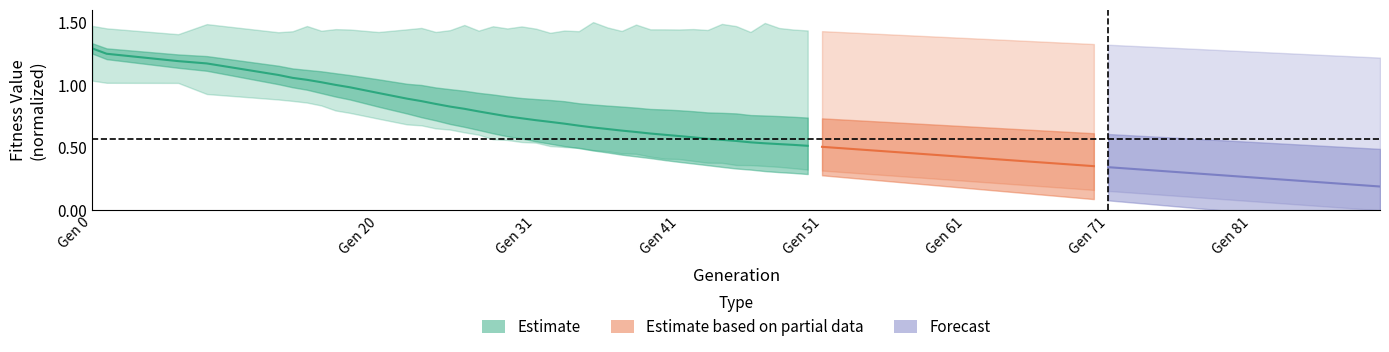

What is the minimum value shown in the chart?

0.5